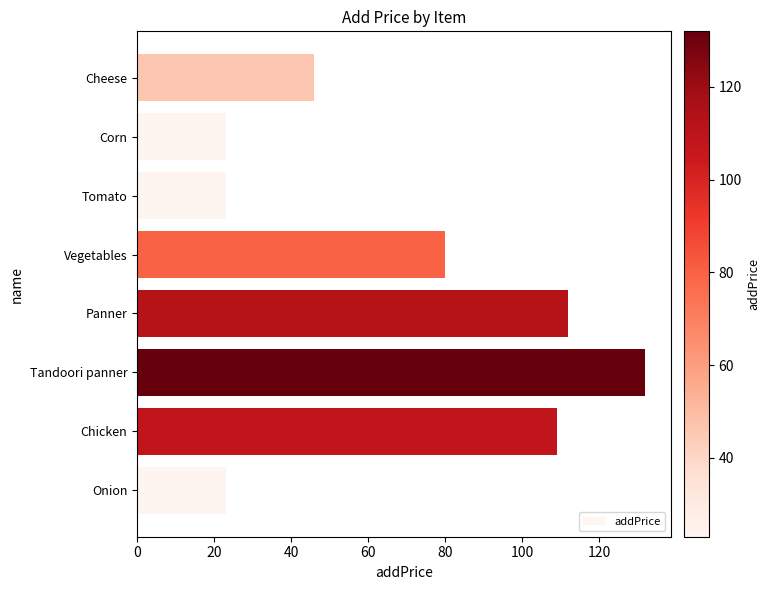

What is the difference between the maximum and second lowest values?

109